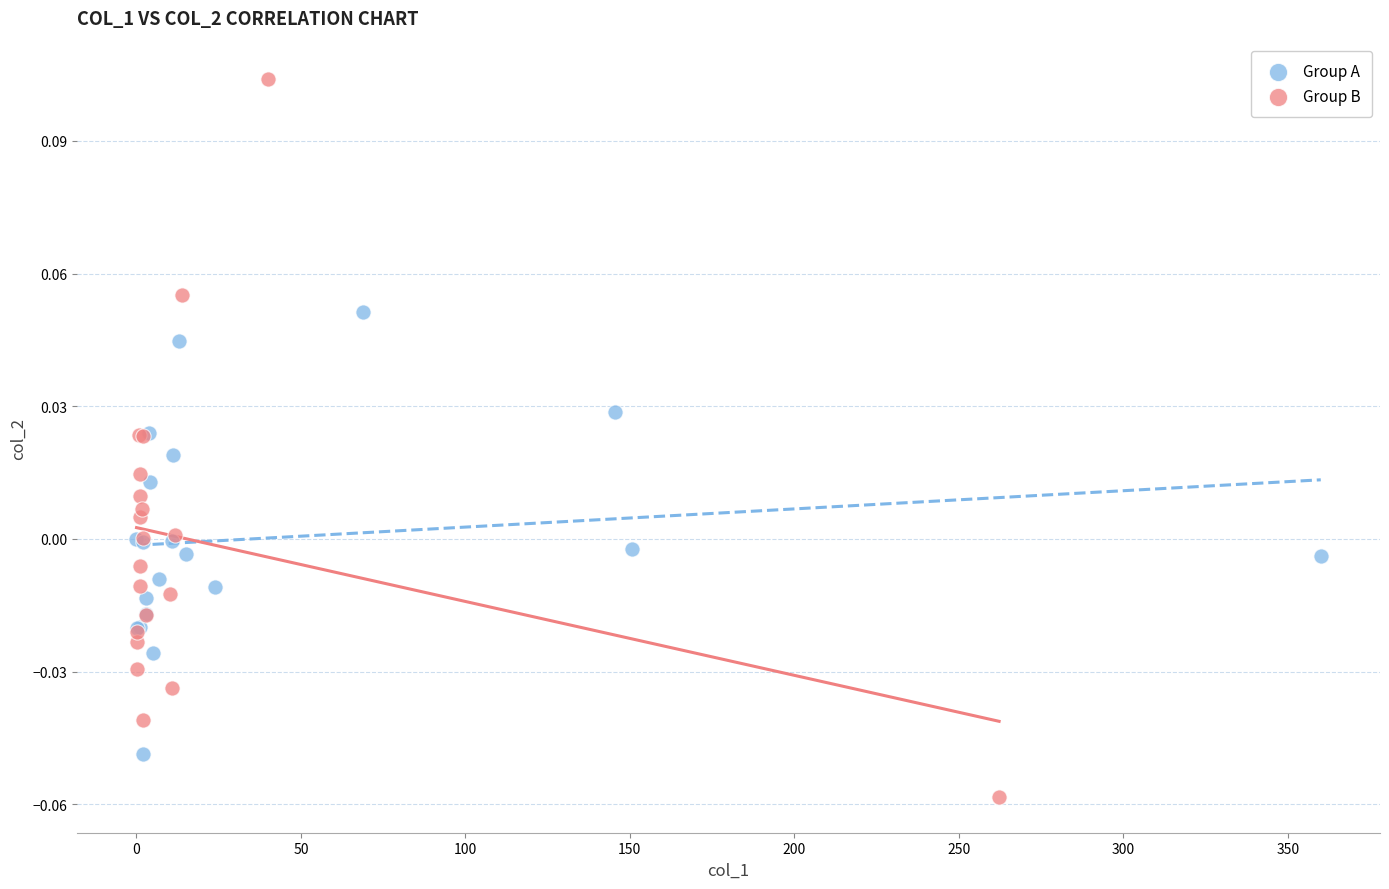

Which series reaches the maximum Y coordinate?

Group B